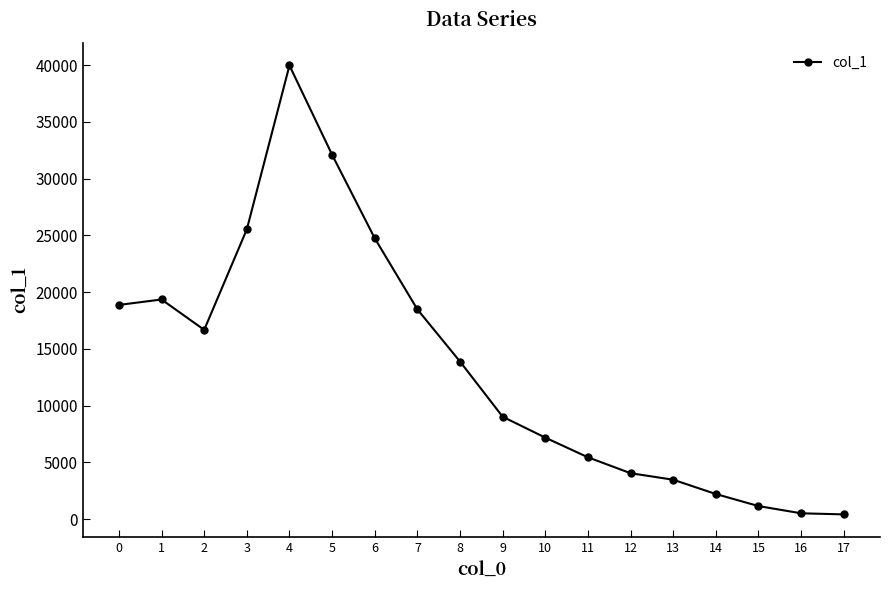

What is the value of the 18th point from the left?

427